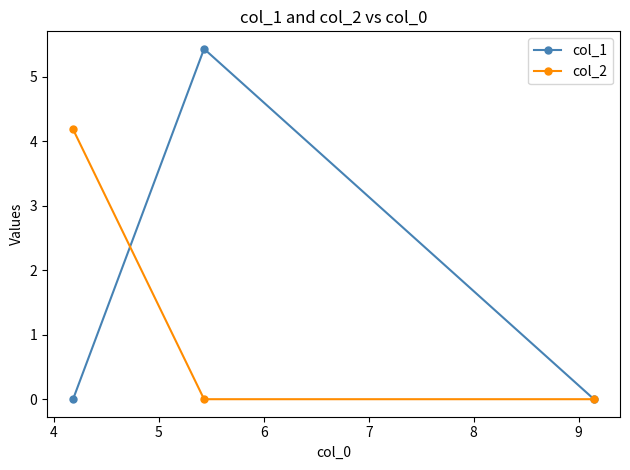

Which series has the largest total across all categories?

col_1